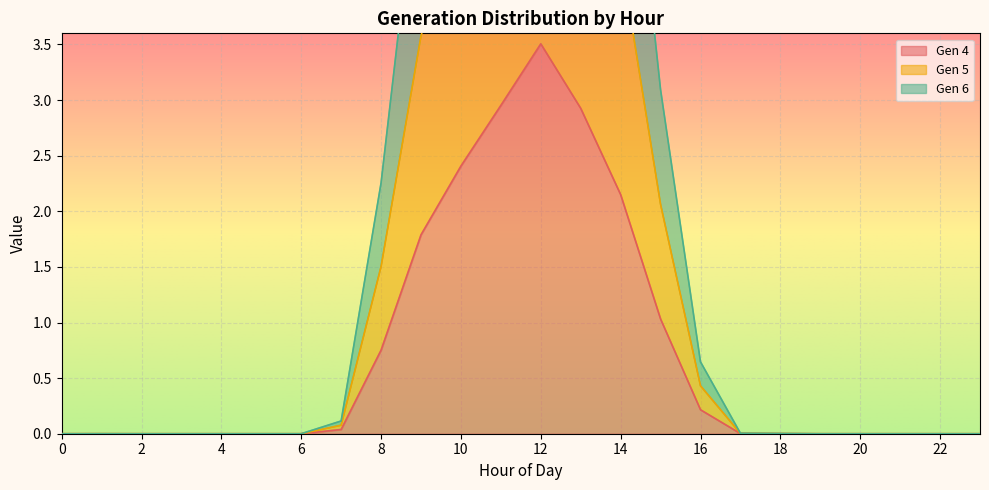

True or false: Gen 4 and Gen 5 cross at least once.

False